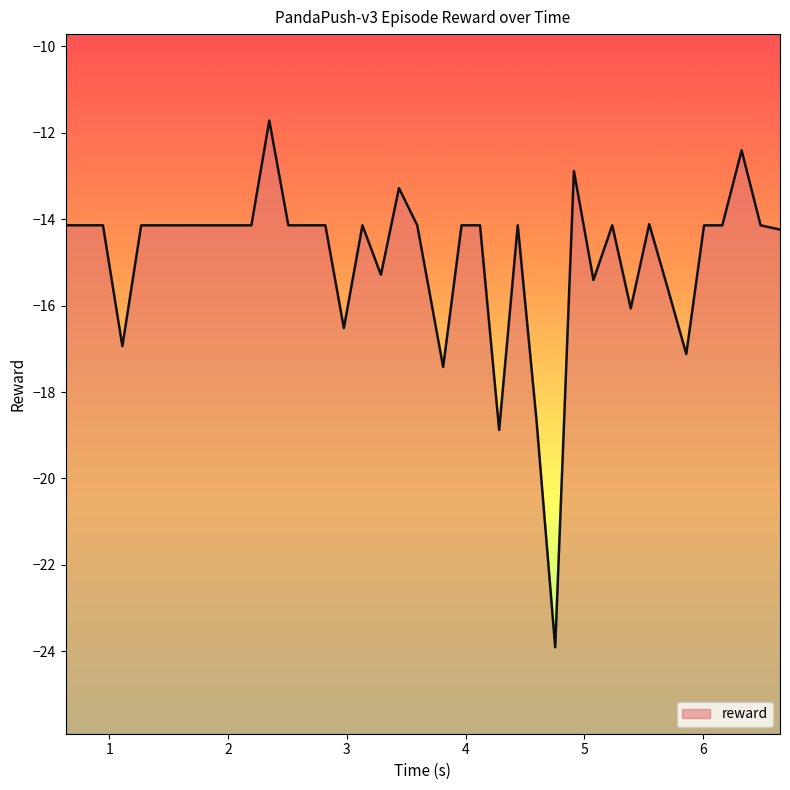

What is the label of the 34th point from the right?

1.42161